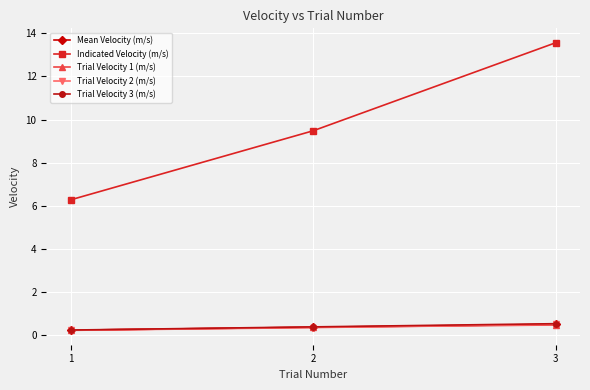

What is the difference between the Indicated Velocity (m/s) values at 3 and 1?

7.3